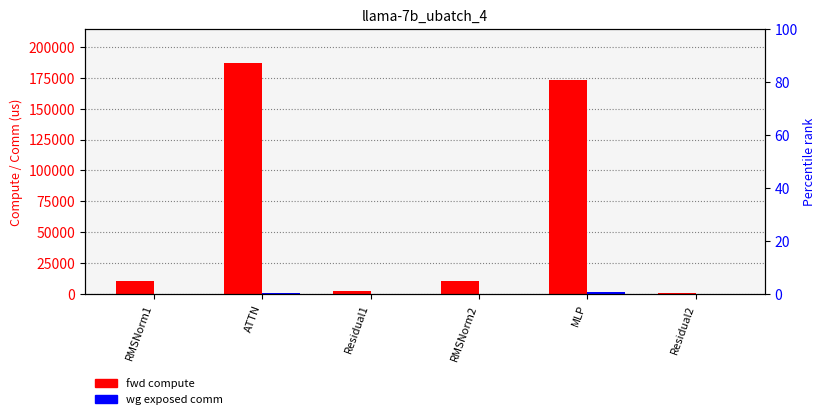

What position from the right is RMSNorm1?

6